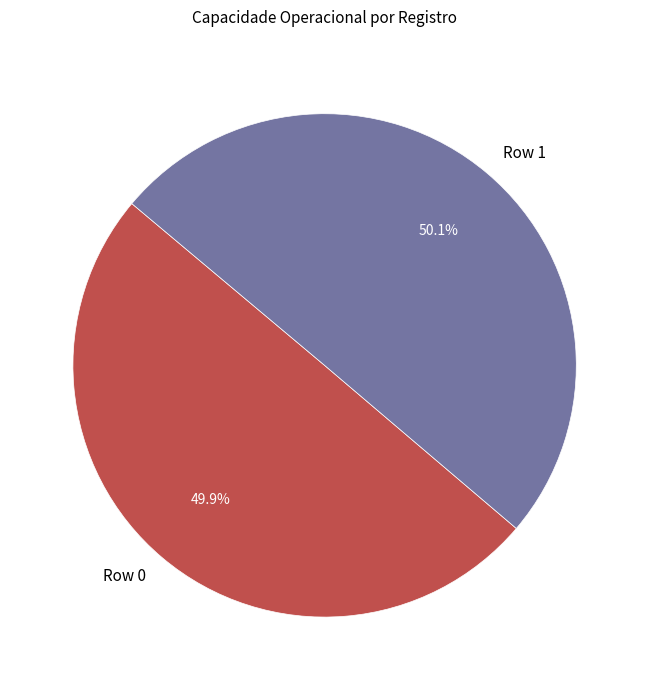

Count the number of slices in the pie.

2